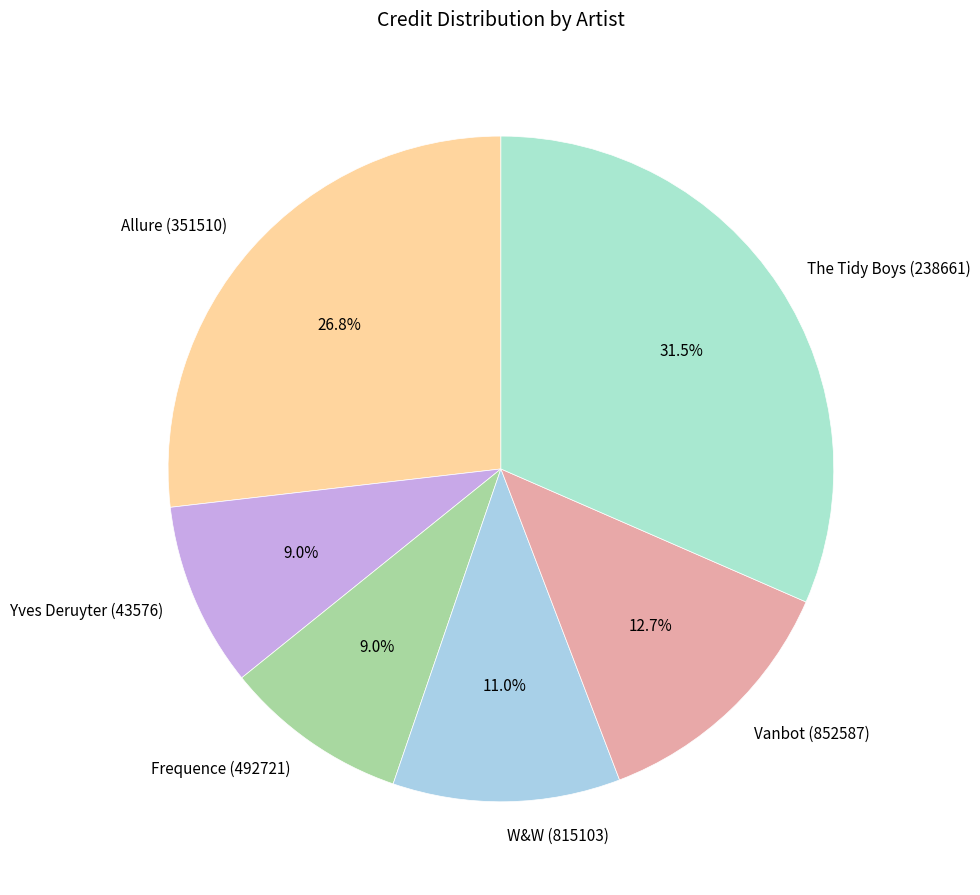

Is it true that Vanbot (852587) is 5% of the pie?

False